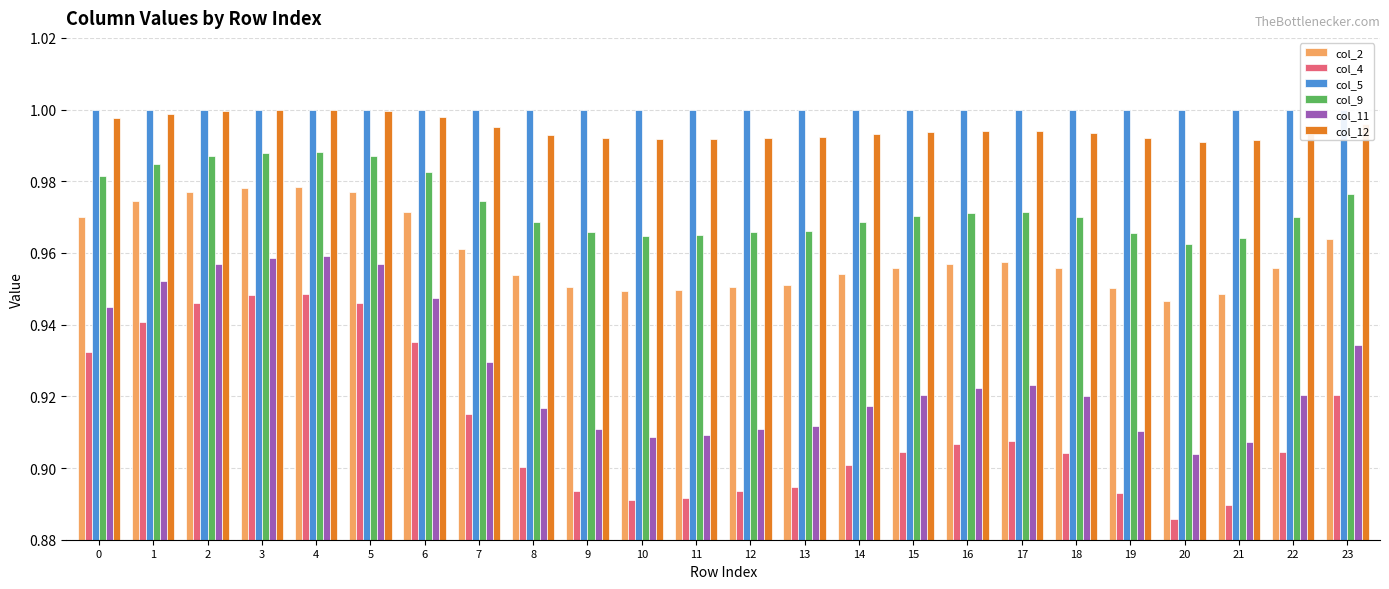

Are the bars horizontal?

No